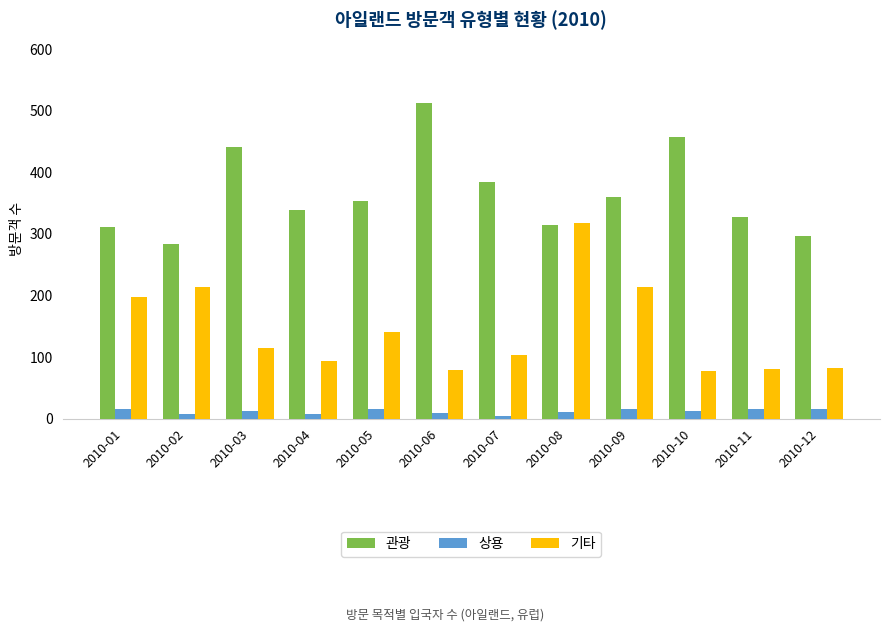

What is the maximum value shown in the chart?

513